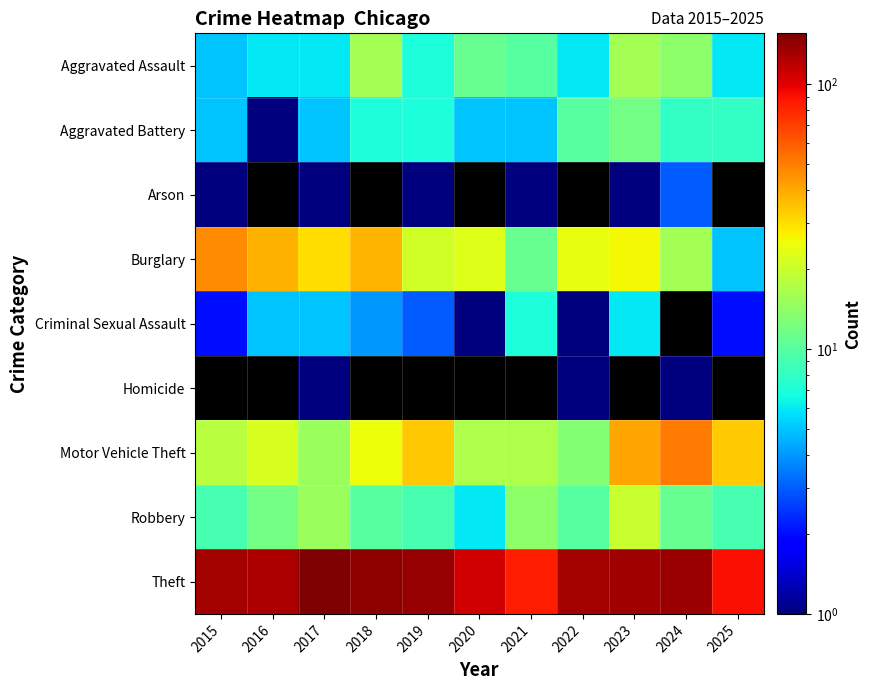

Which series has the largest total across all categories?

Theft